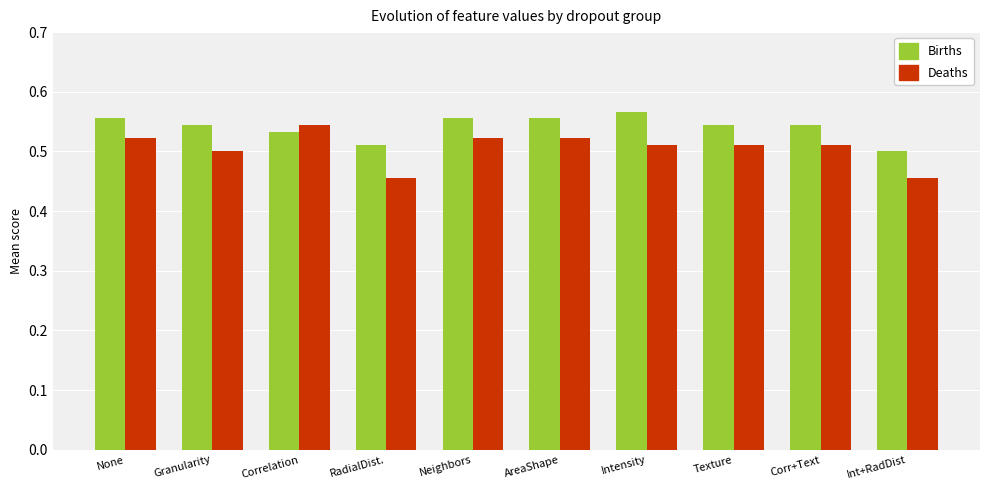

What is the sum of the Deaths values at None and Neighbors?

1.0